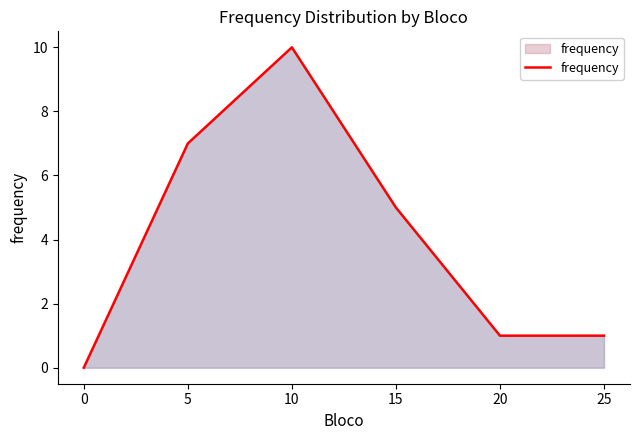

How many positive values are there?

5